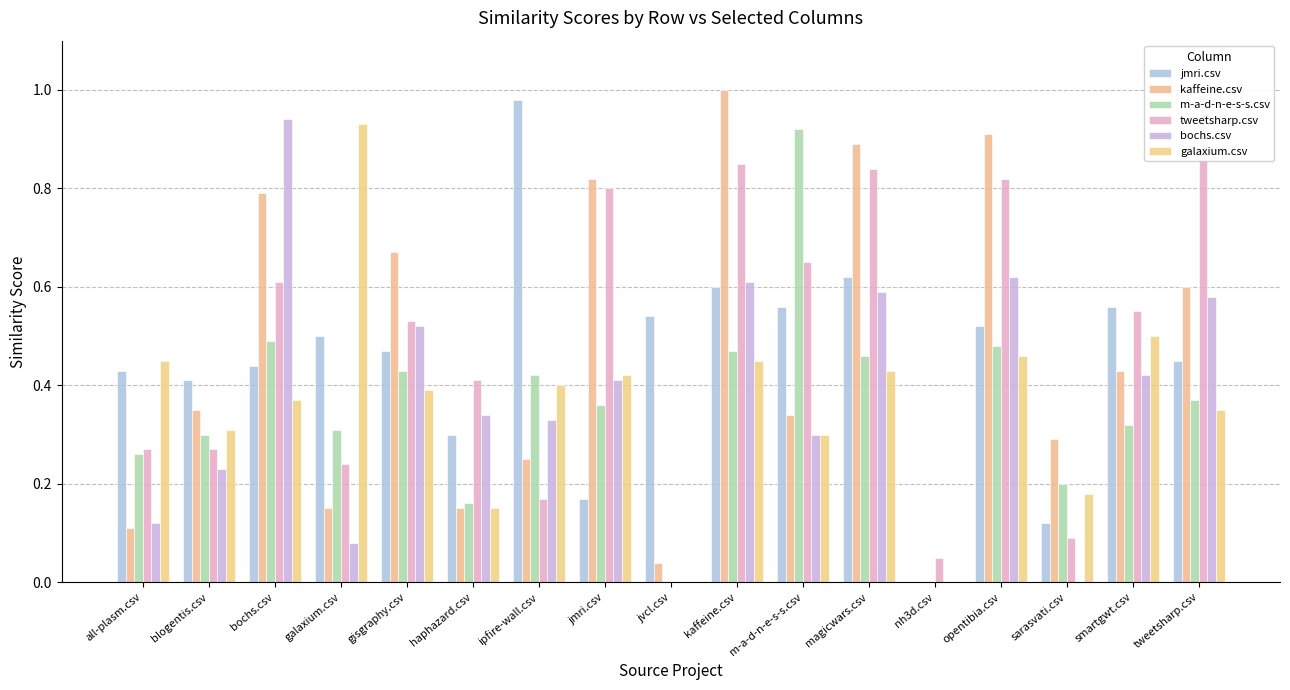

What is the total value across all series at sarasvati.csv?

0.9